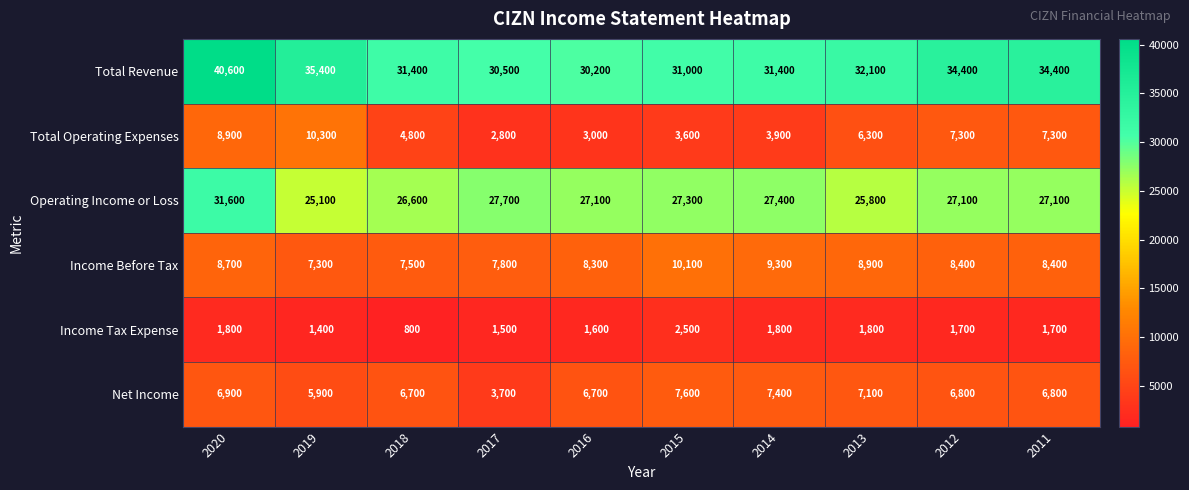

Which series has the widest spread of values?

Total Revenue